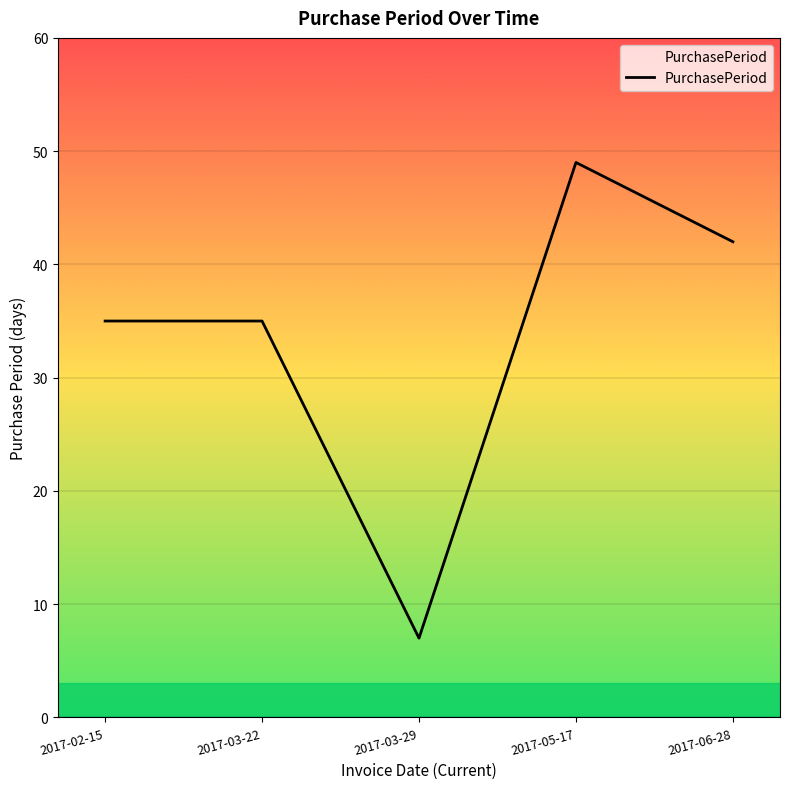

How many categories are shown in the chart?

5